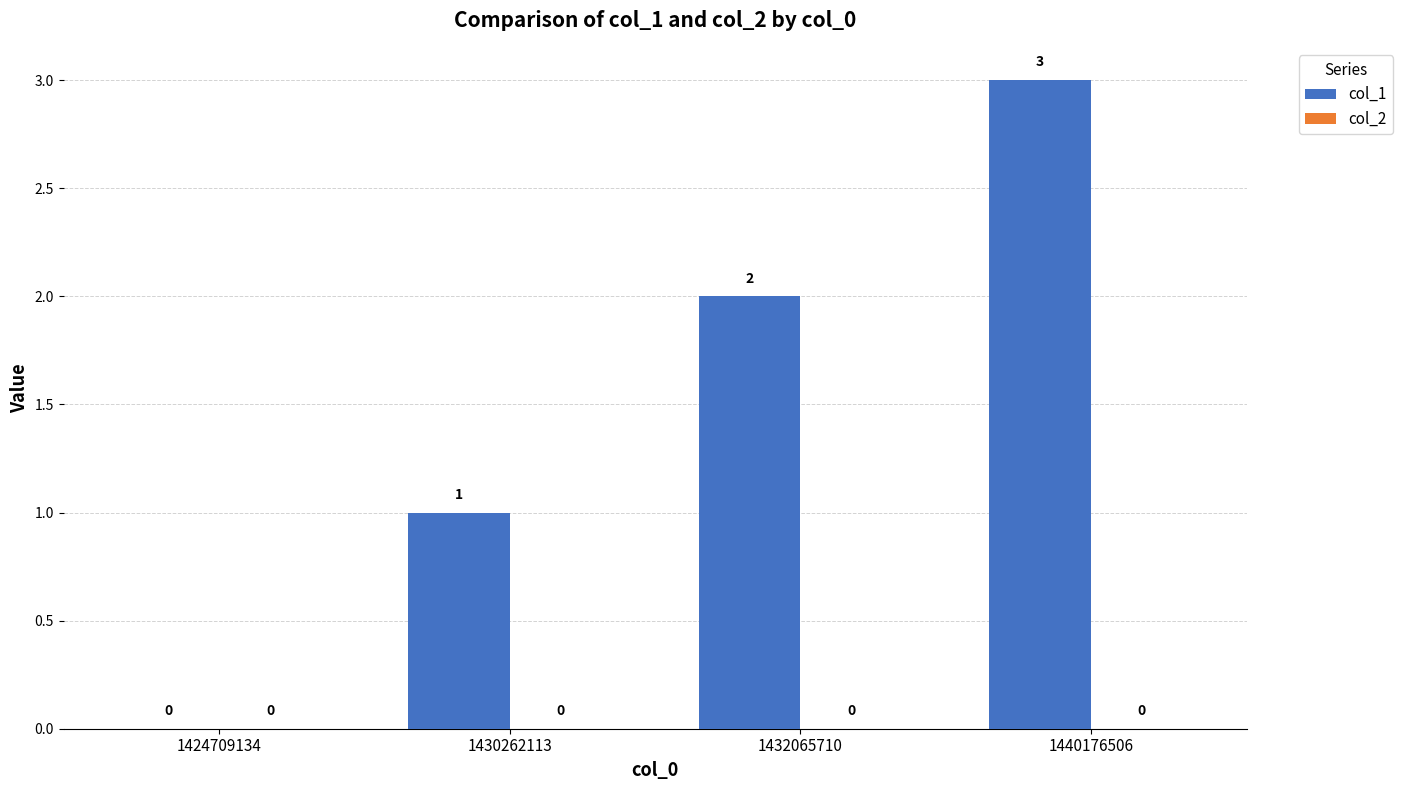

How many series are shown in this chart?

1